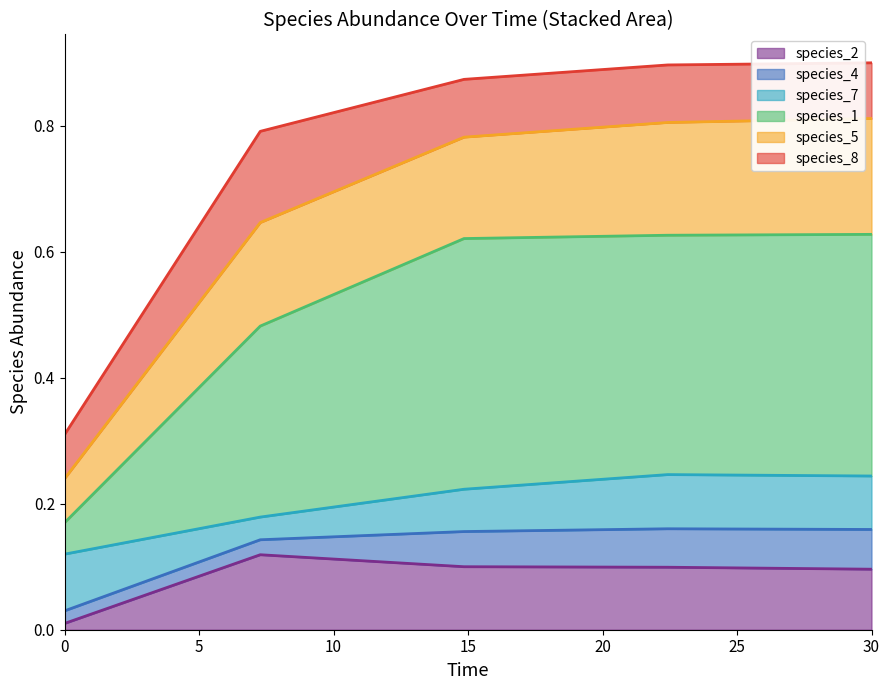

Does the chart have visible grid lines?

No